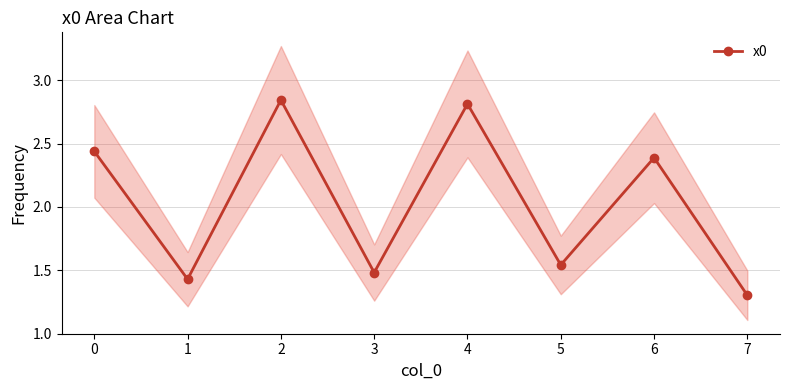

What is the difference between the maximum and minimum values?

1.5